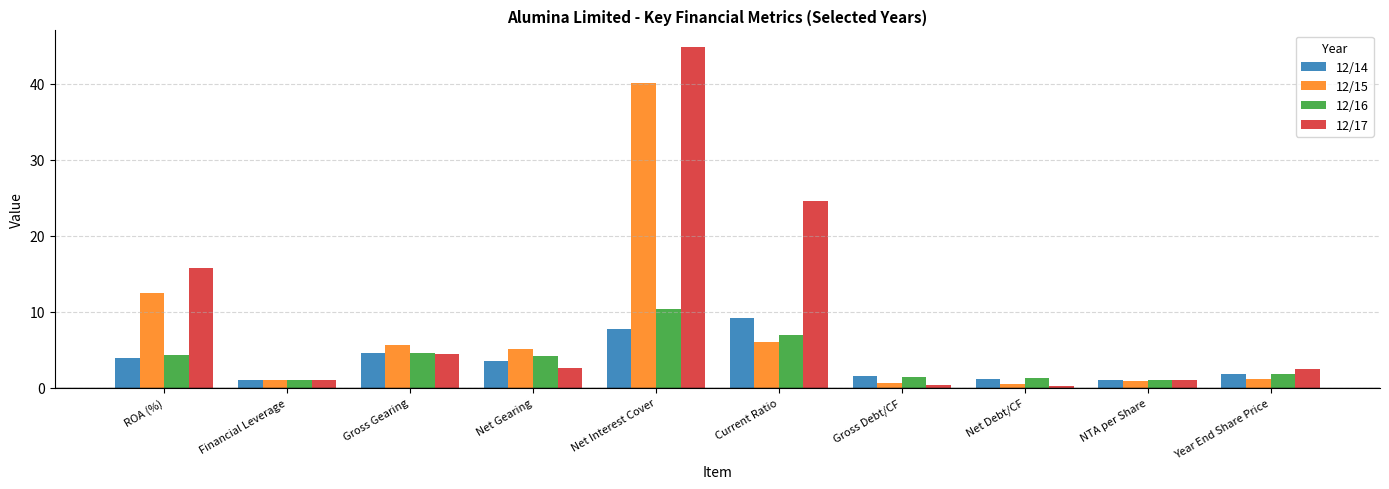

What is the highest value of the 12/15 series?

40.1